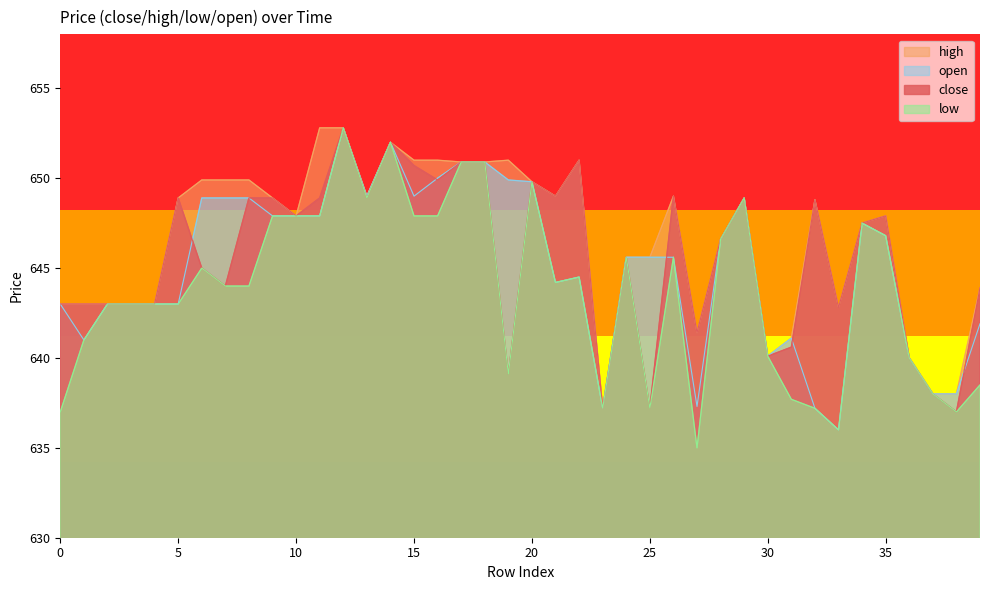

What is the minimum value shown in the chart?

635.0